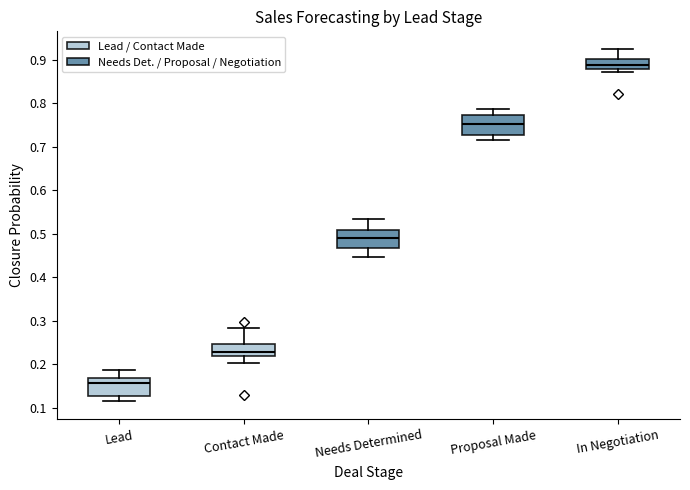

Which box's median line is the highest?

In Negotiation